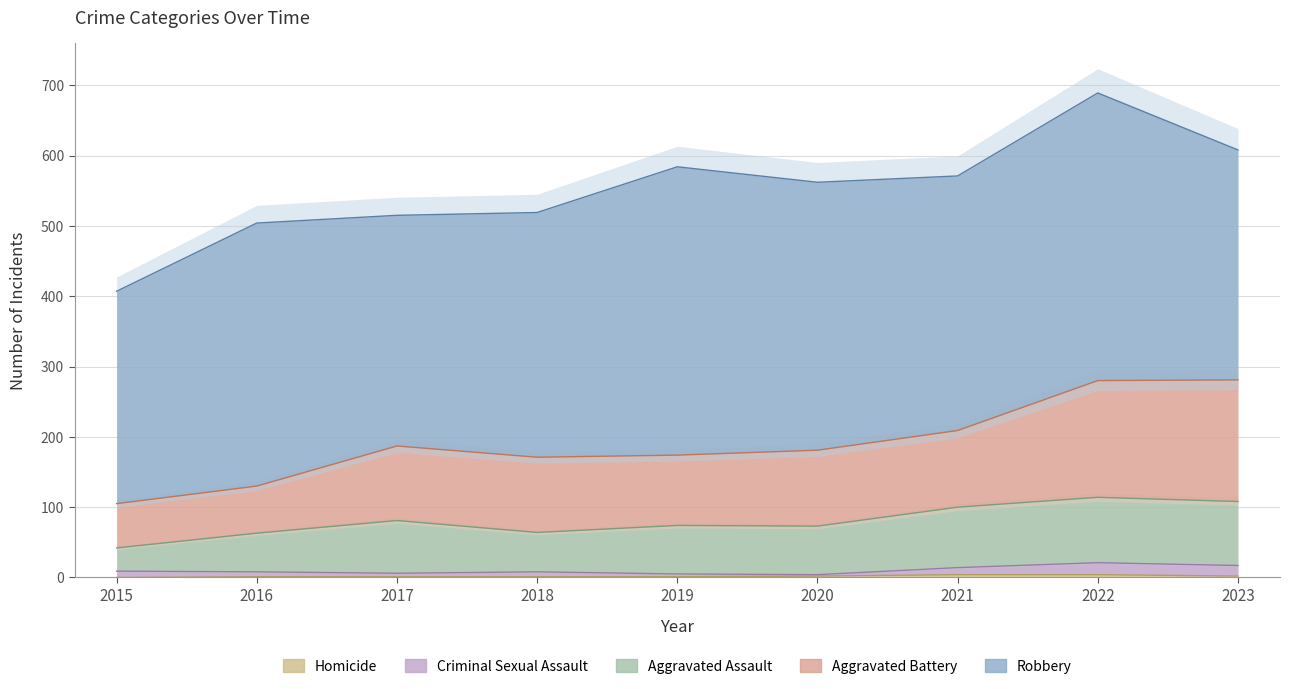

At which label does Aggravated Battery reach its minimum?

2015